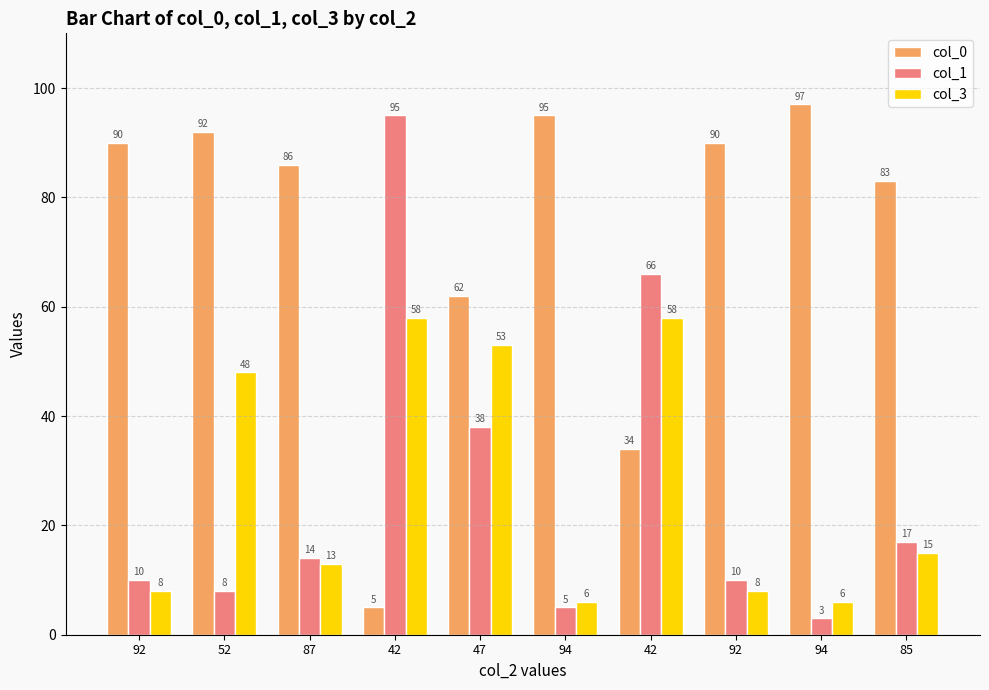

Are the bars horizontal?

No